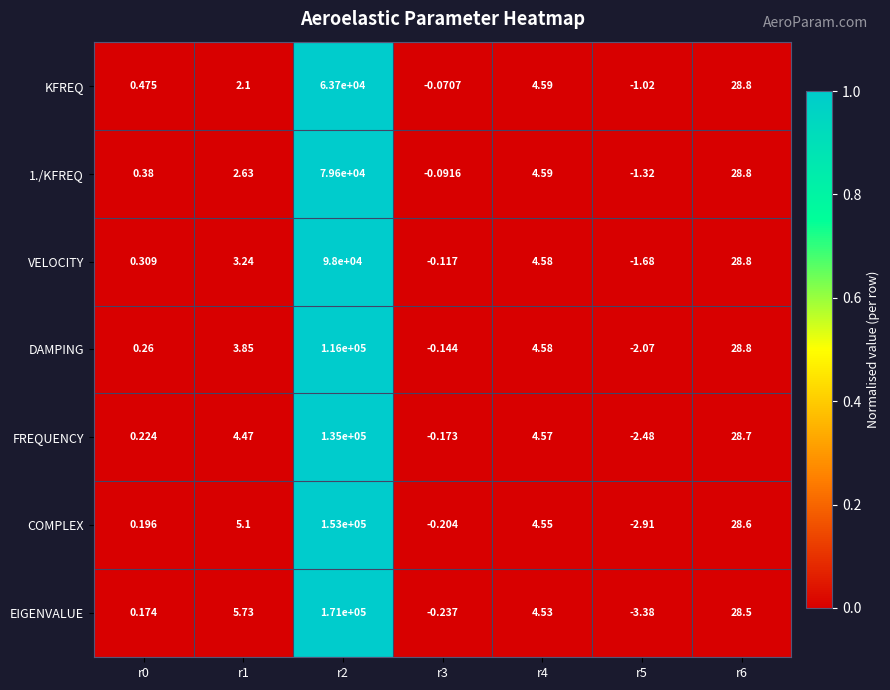

Which series has the largest total across all categories?

EIGENVALUE